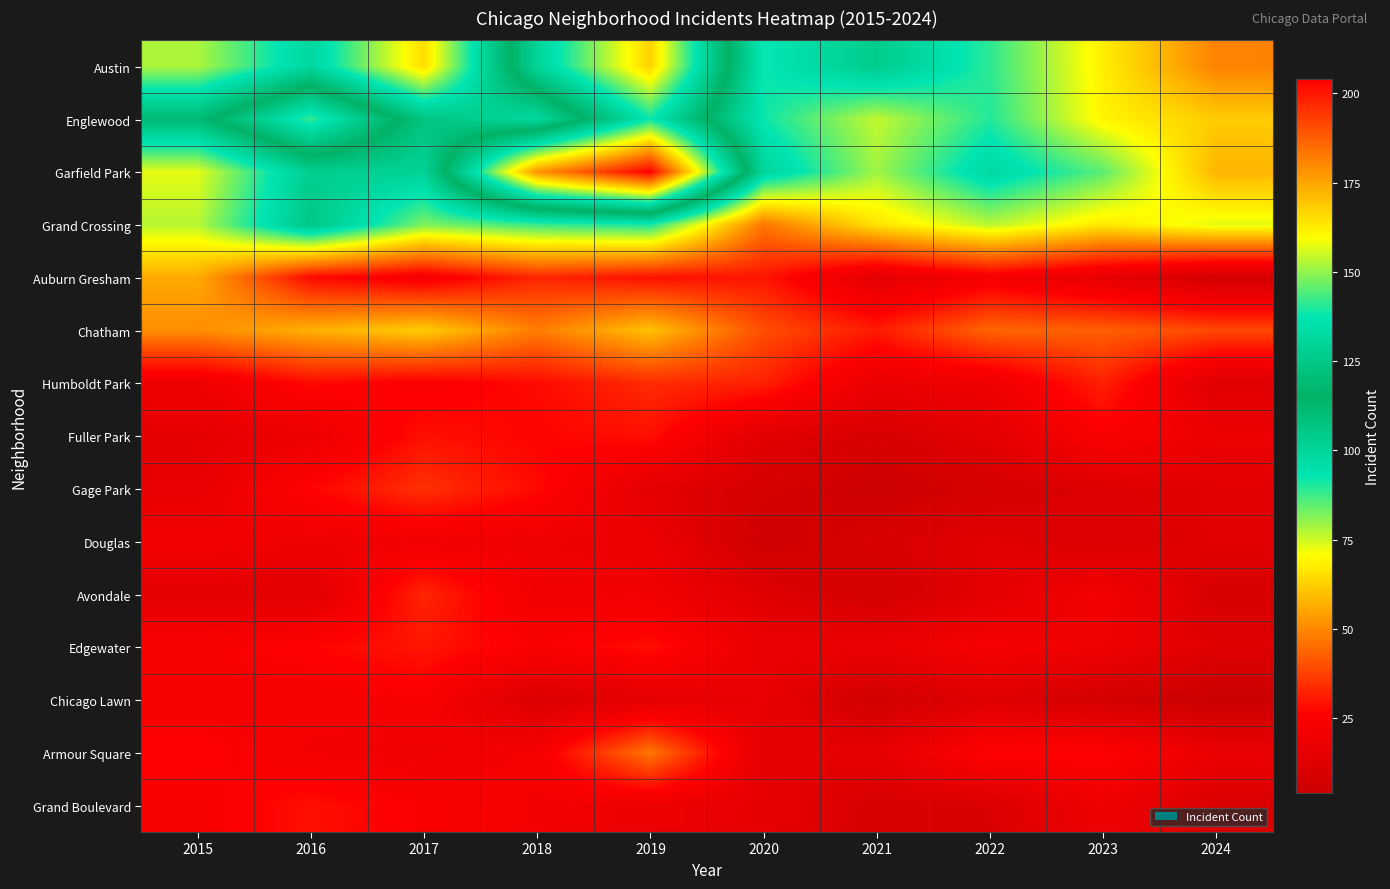

Reading left to right, transcribe all the data shown in this chart.

Austin: 2015=78	2016=99	2017=65	2018=130	2019=167	2020=92	2021=104	2022=89	2023=68	2024=49
Englewood: 2015=111	2016=142	2017=107	2018=98	2019=138	2020=92	2021=76	2022=90	2023=69	2024=62
Garfield Park: 2015=73	2016=103	2017=101	2018=178	2019=204	2020=100	2021=79	2022=98	2023=85	2024=58
Grand Crossing: 2015=77	2016=106	2017=82	2018=88	2019=91	2020=47	2021=66	2022=77	2023=67	2024=73
Auburn Gresham: 2015=56	2016=28	2017=23	2018=33	2019=29	2020=30	2021=15	2022=23	2023=16	2024=8
Chatham: 2015=51	2016=57	2017=62	2018=48	2019=60	2020=40	2021=31	2022=44	2023=43	2024=39
Humboldt Park: 2015=20	2016=28	2017=25	2018=28	2019=34	2020=32	2021=18	2022=20	2023=32	2024=13
Fuller Park: 2015=16	2016=19	2017=29	2018=27	2019=29	2020=14	2021=10	2022=15	2023=25	2024=19
Gage Park: 2015=17	2016=27	2017=35	2018=28	2019=15	2020=9	2021=5	2022=9	2023=12	2024=14
Douglas: 2015=22	2016=20	2017=21	2018=20	2019=19	2020=6	2021=10	2022=14	2023=11	2024=14
Avondale: 2015=15	2016=14	2017=33	2018=21	2019=21	2020=13	2021=8	2022=15	2023=22	2024=10
Edgewater: 2015=24	2016=27	2017=30	2018=25	2019=29	2020=18	2021=18	2022=23	2023=20	2024=13
Chicago Lawn: 2015=23	2016=23	2017=25	2018=11	2019=15	2020=17	2021=7	2022=13	2023=8	2024=4
Armour Square: 2015=27	2016=22	2017=20	2018=23	2019=47	2020=15	2021=16	2022=27	2023=27	2024=18
Grand Boulevard: 2015=24	2016=29	2017=25	2018=22	2019=19	2020=16	2021=10	2022=11	2023=20	2024=11